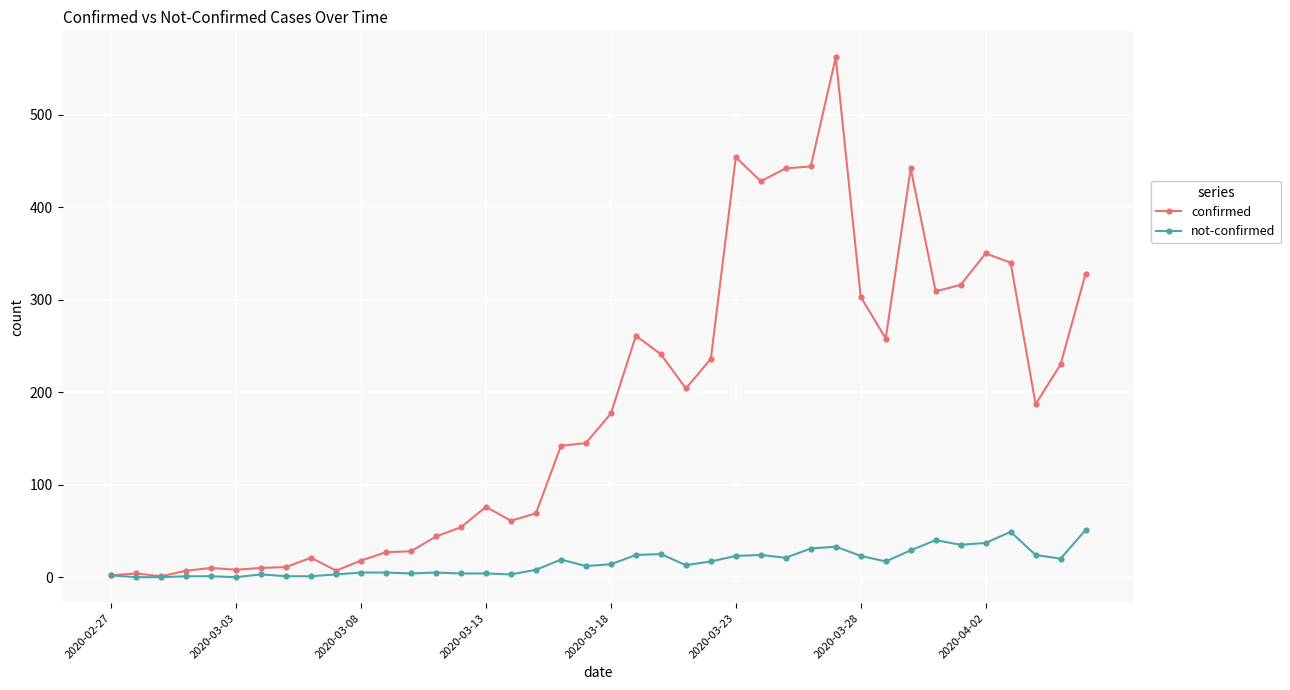

True or false: confirmed has more than 2 points higher than both neighbors.

True